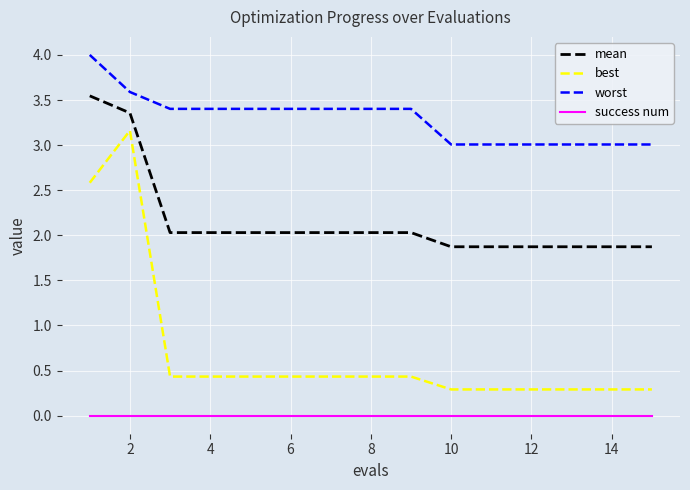

List the series in order of their overall mean, lowest first.

success num, best, mean, worst